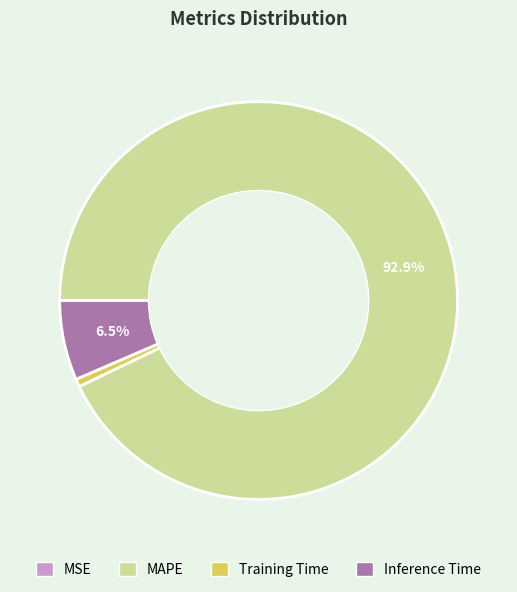

How much of the chart is everything except MAPE?

7.1%